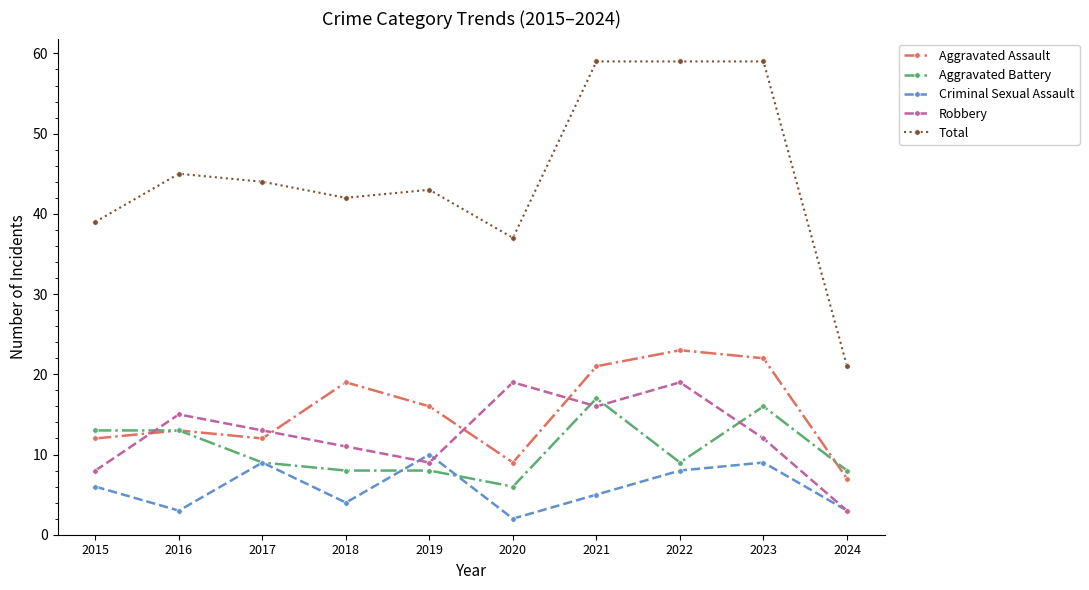

Which series changed the most between 2016 and 2022?

Total